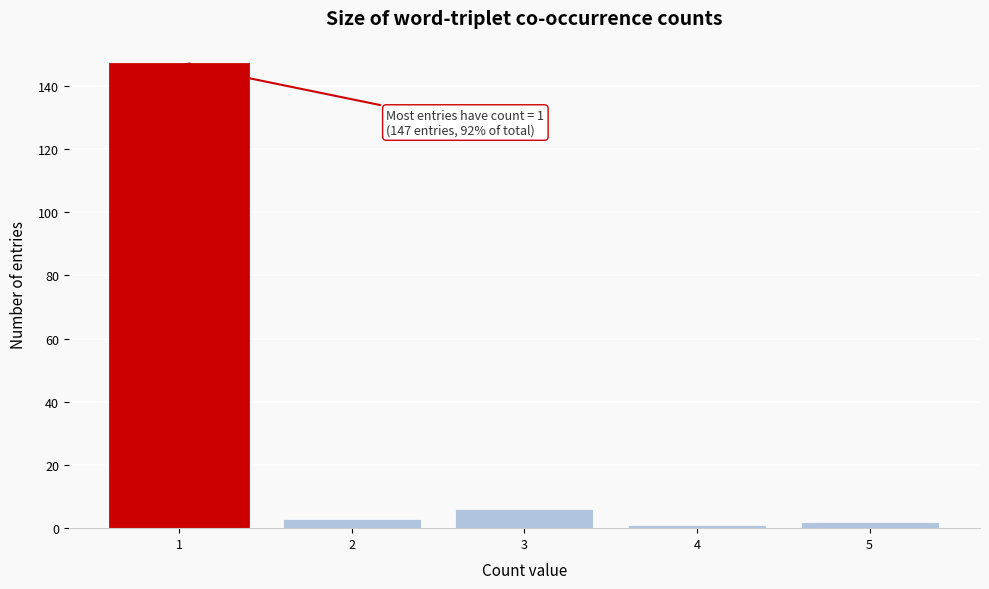

Reading left to right, what are all the values shown in this chart?

147	3	6	1	2